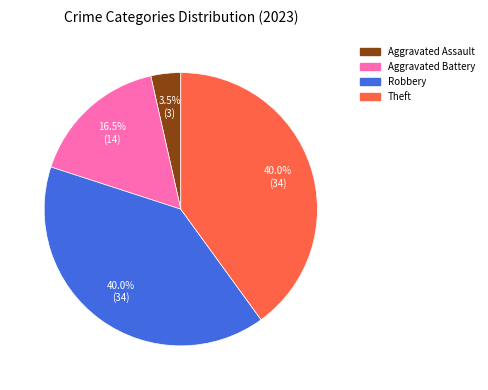

Is there any slice that represents more than half of the pie?

No